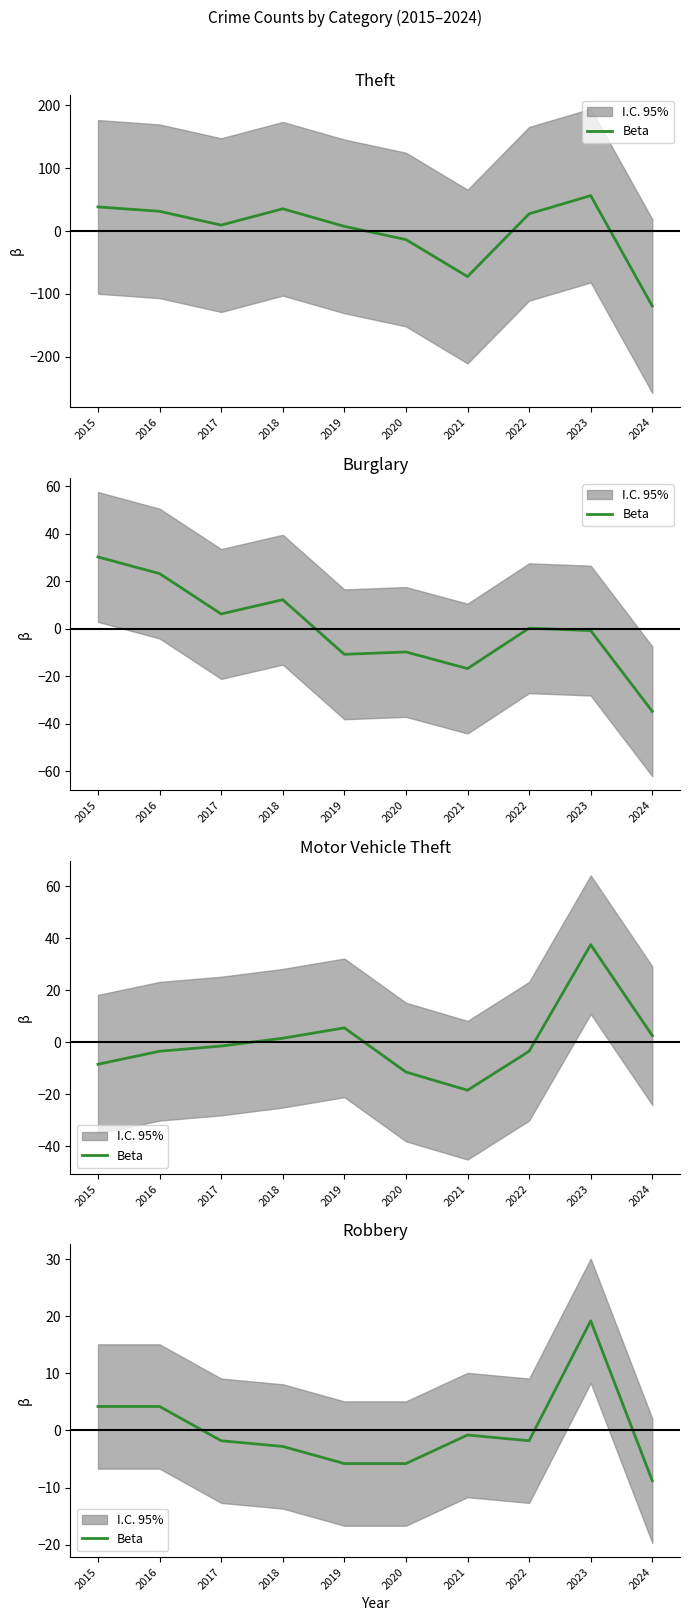

Rank the categories by value from lowest to highest.

2024, 2019, 2020, 2018, 2017, 2022, 2021, 2015, 2016, 2023